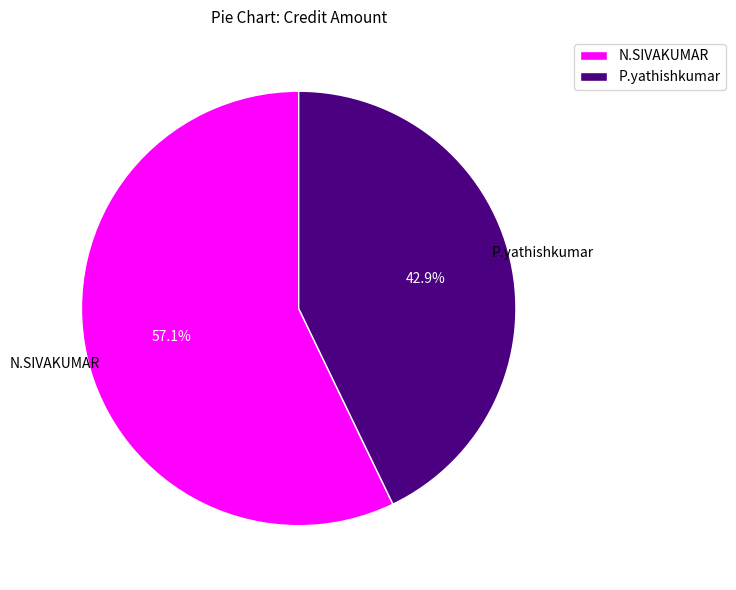

To the nearest percent, what percentage of the pie is P.yathishkumar?

43%